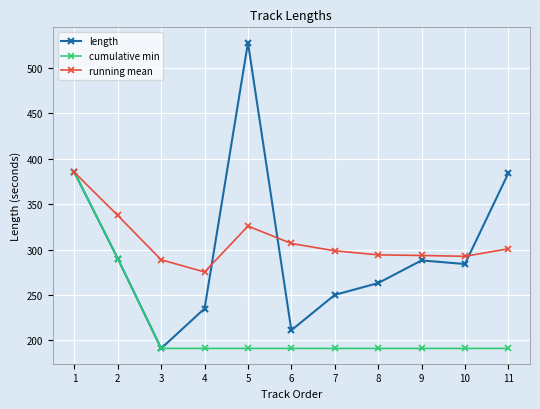

Which series ends up on top after the final intersection of length and running mean?

length